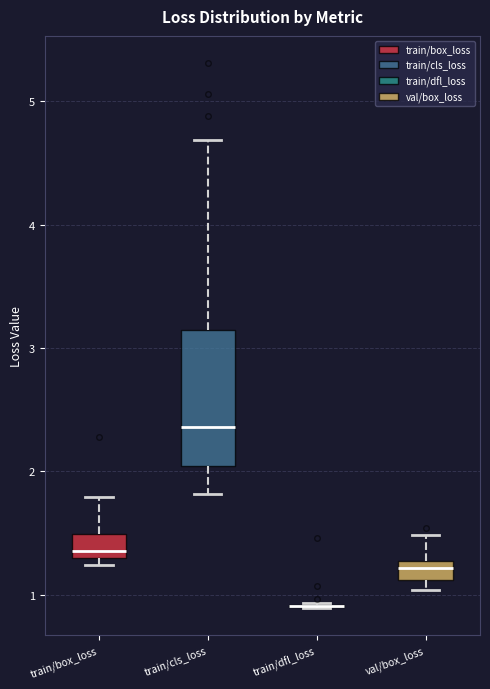

Reading left to right, read every box against the y-axis: the position of its median line, the range the box covers, and the ends of its whiskers. The values are not printed on the chart, so give them approximately, as read against the axis.

train/box_loss: median 1.4, box 1.3 to 1.5, whiskers 1.2 to 1.8
train/cls_loss: median 2.4, box 2.0 to 3.1, whiskers 1.8 to 4.7
train/dfl_loss: box collapsed to a line at 0.9, whiskers 0.9 to 0.9
val/box_loss: median 1.2, box 1.1 to 1.3, whiskers 1.0 to 1.5